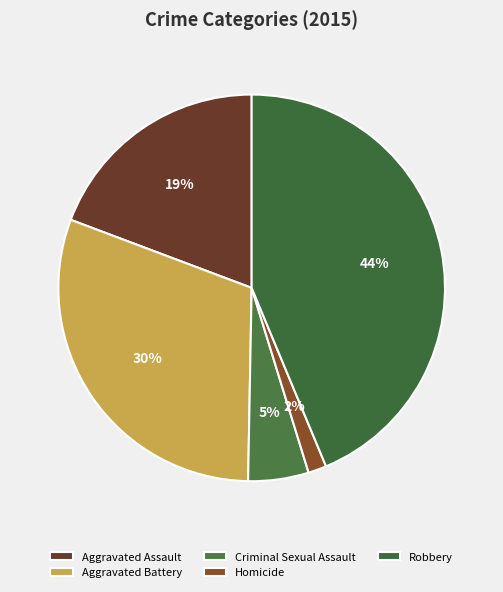

Does Aggravated Assault represent more than half of the total?

No